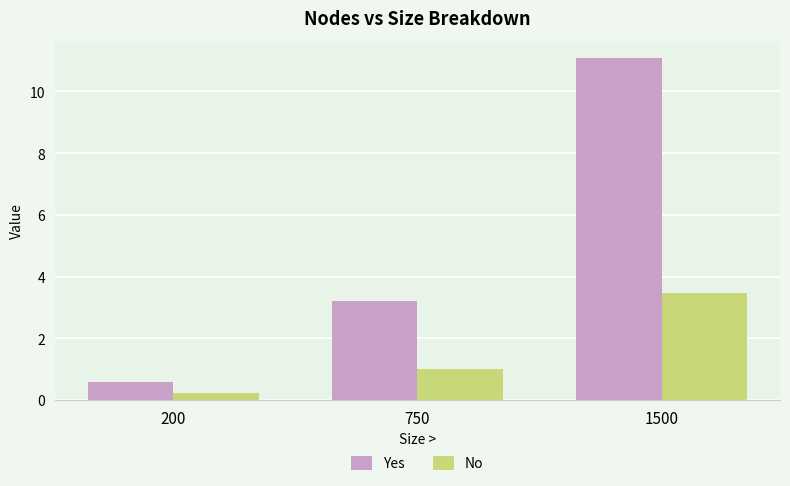

What is the spread (max minus min) of values at 1500?

7.6